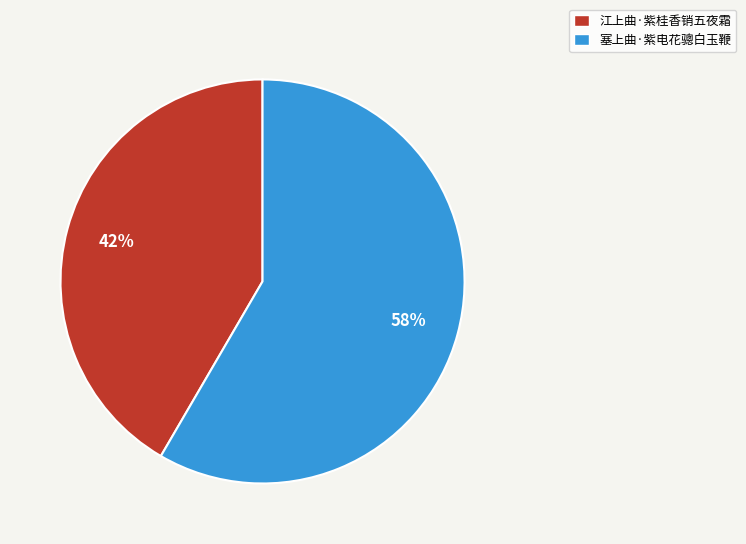

Is it true that 塞上曲·紫电花骢白玉鞭 is 58% of the pie?

True